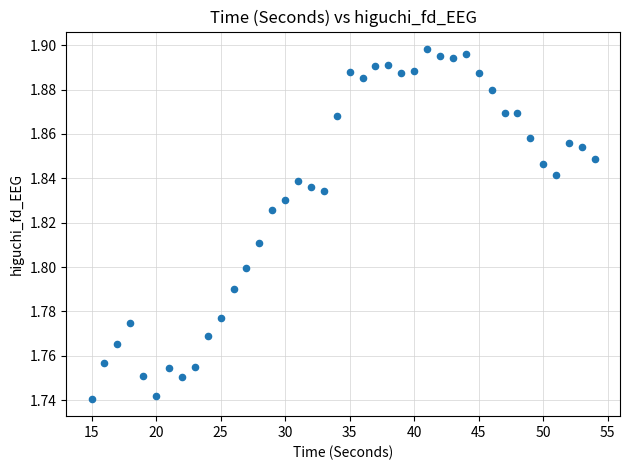

What is the range of X values (max minus min)?

39.0